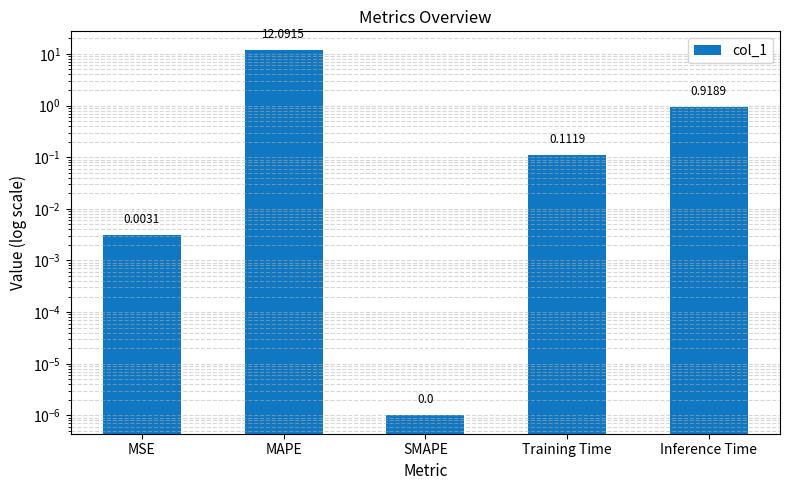

What is the difference between the values at Training Time and Inference Time?

0.8